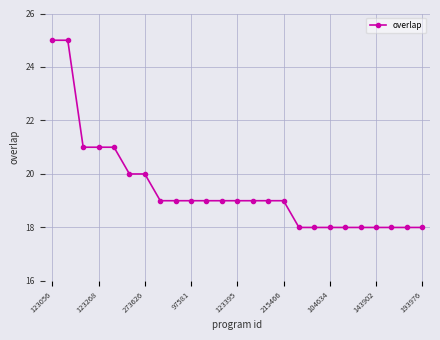

What is the smallest value displayed?

18